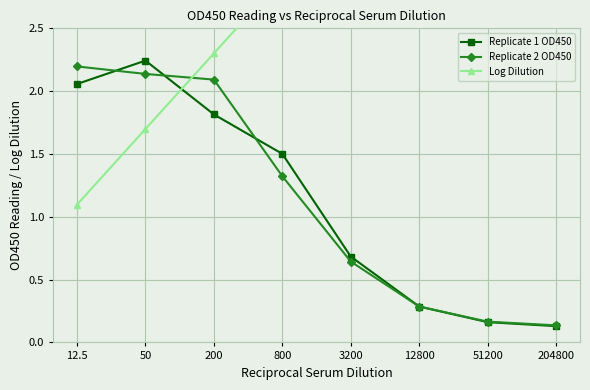

Rank the series by their maximum value, from highest to lowest.

Log Dilution, Replicate 1 OD450, Replicate 2 OD450